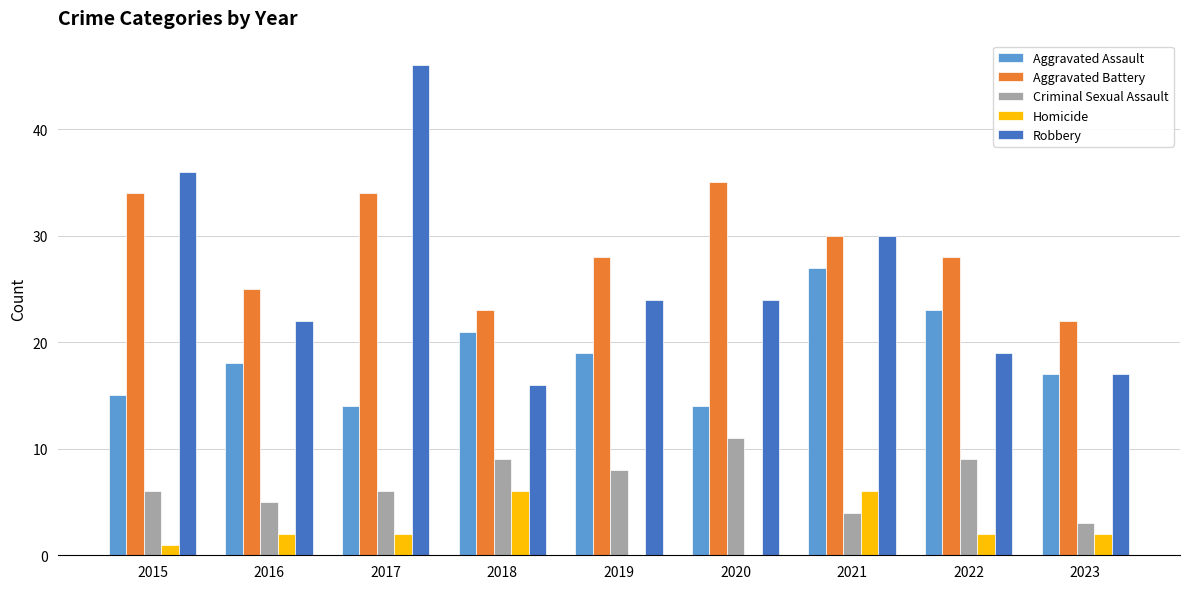

What is the sum of all Criminal Sexual Assault values?

61